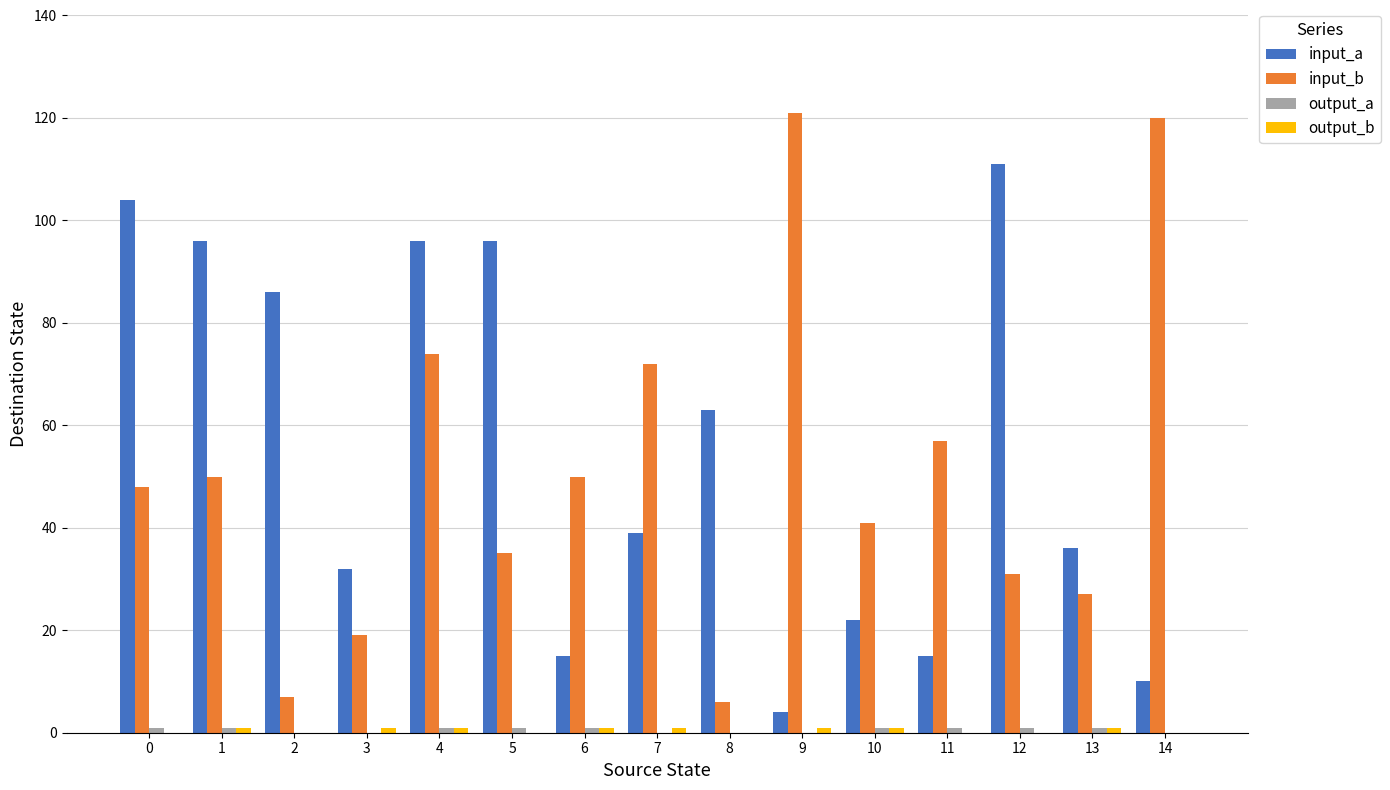

What is the maximum value shown in the chart?

121